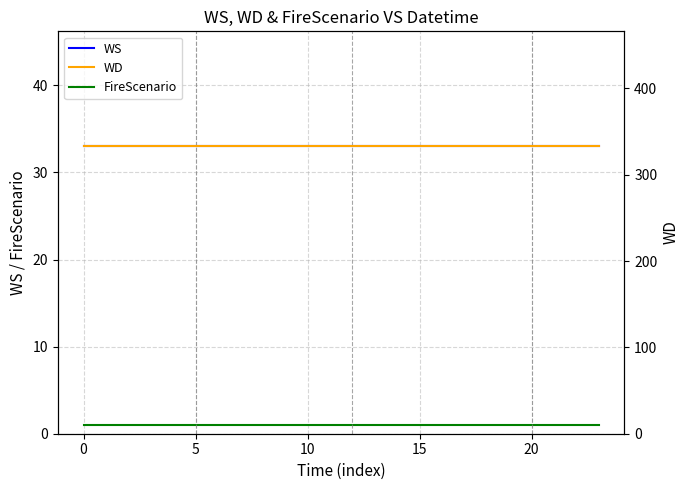

Is it true that WS equals 56 at 10?

False